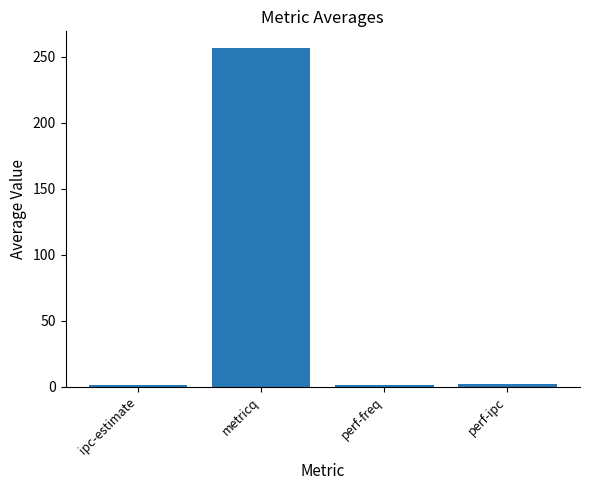

What is the maximum value shown in the chart?

256.3